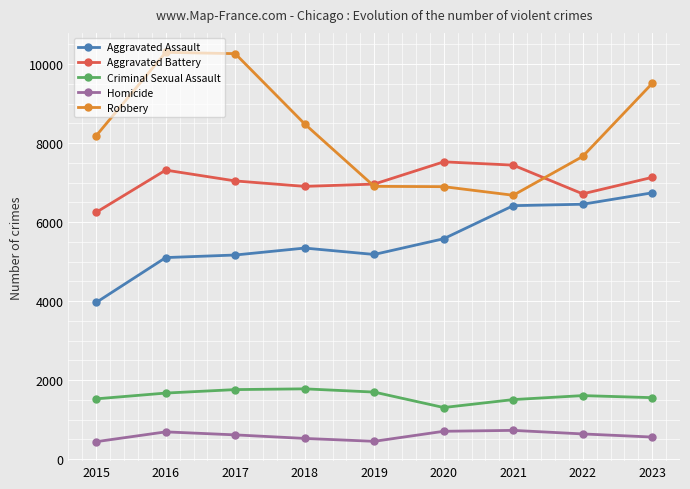

True or false: Aggravated Assault and Criminal Sexual Assault intersect in this chart.

False